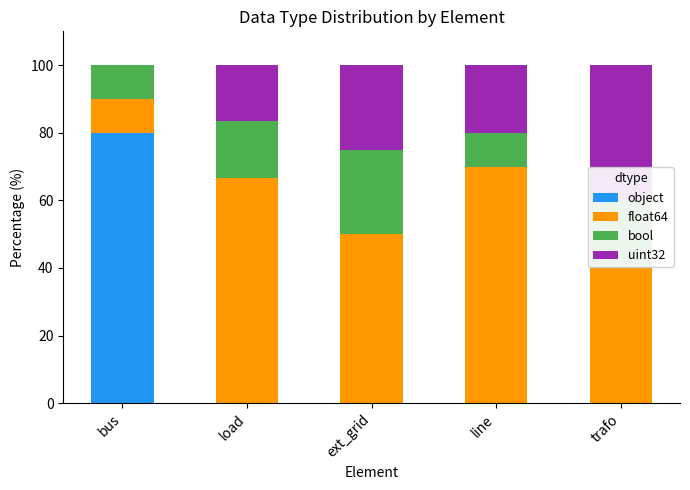

How many distinct data groups are displayed?

4